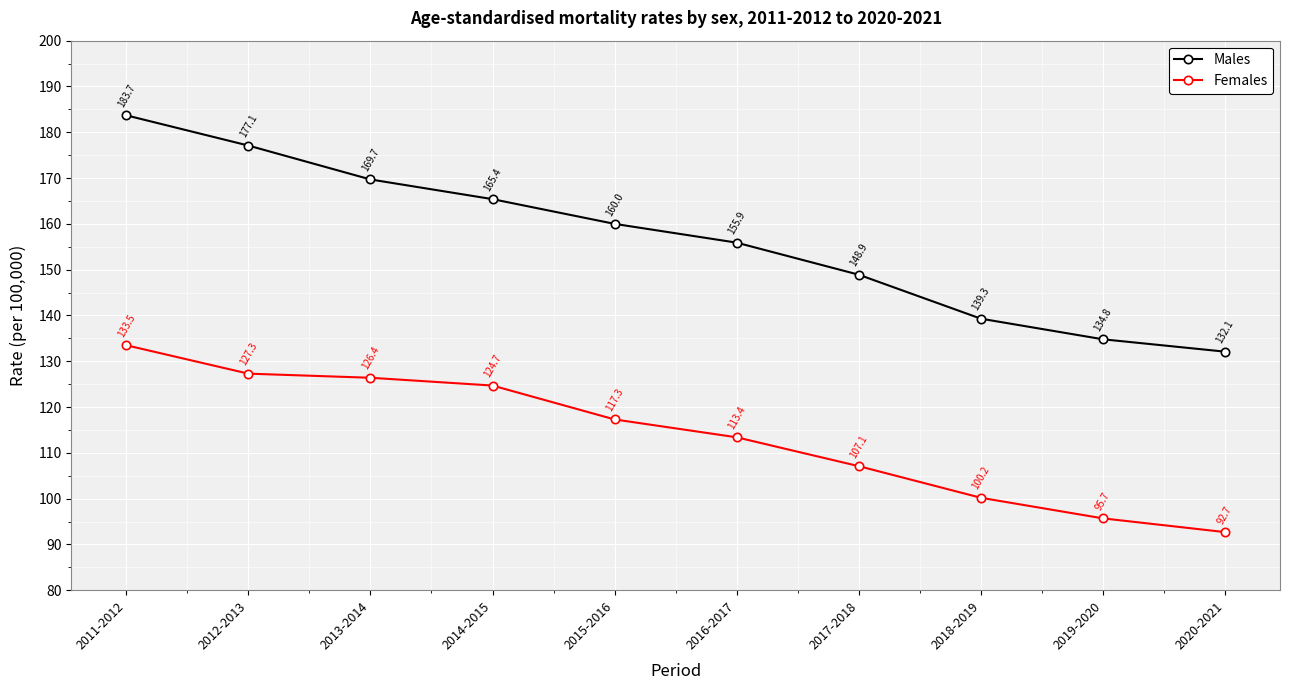

Reading left to right, extract all data points from this chart.

Males: 183.7	177.1	169.7	165.4	160.0	155.9	148.9	139.3	134.8	132.1
Females: 133.5	127.3	126.4	124.7	117.3	113.4	107.1	100.2	95.7	92.7